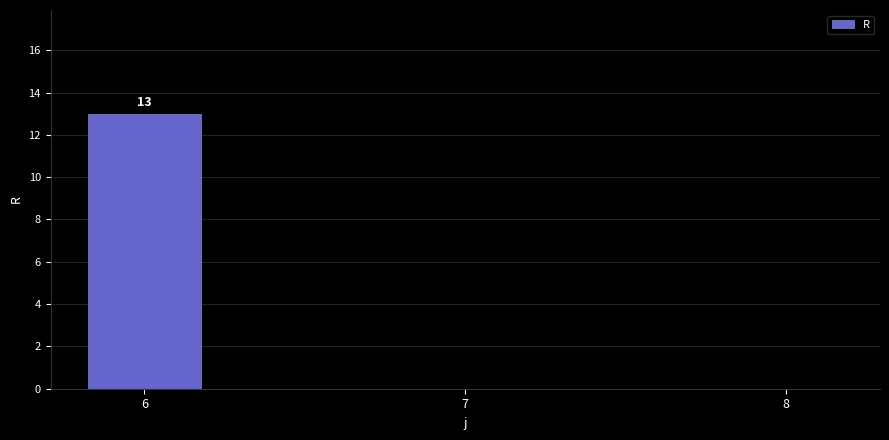

The chart shows a value of 0 at 7. True or false?

True